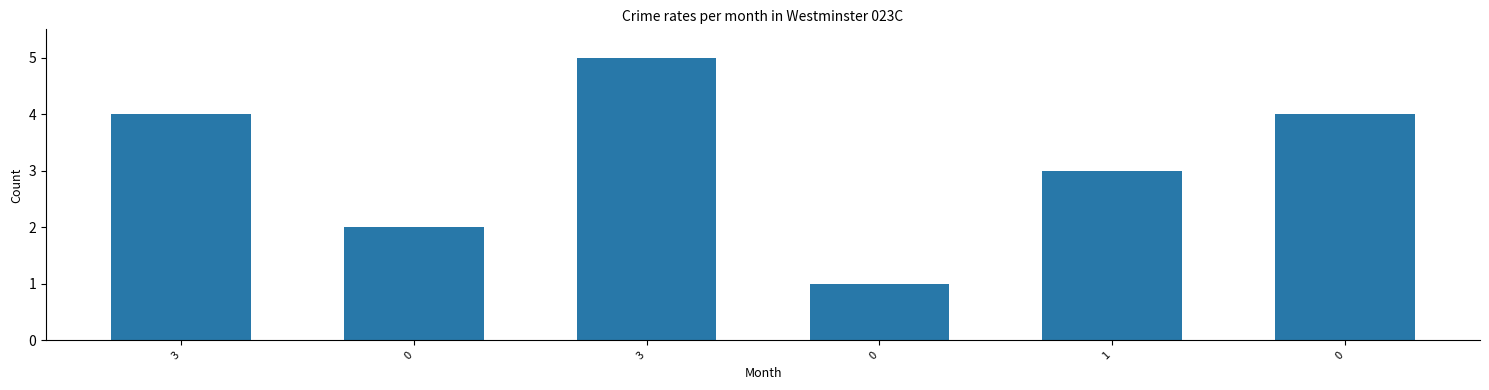

Count the number of categories in the chart.

6